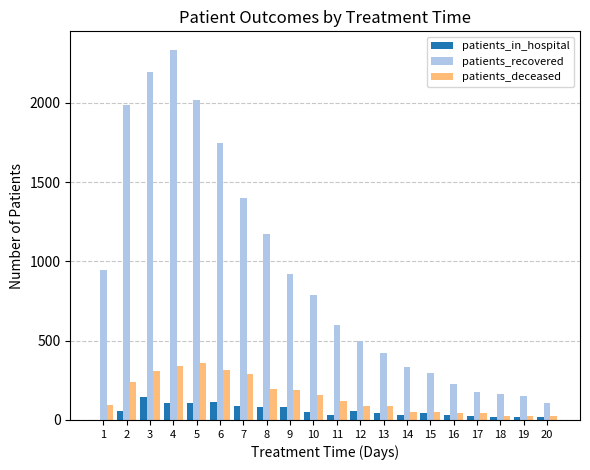

What is the sum of all patients_recovered values?

18496